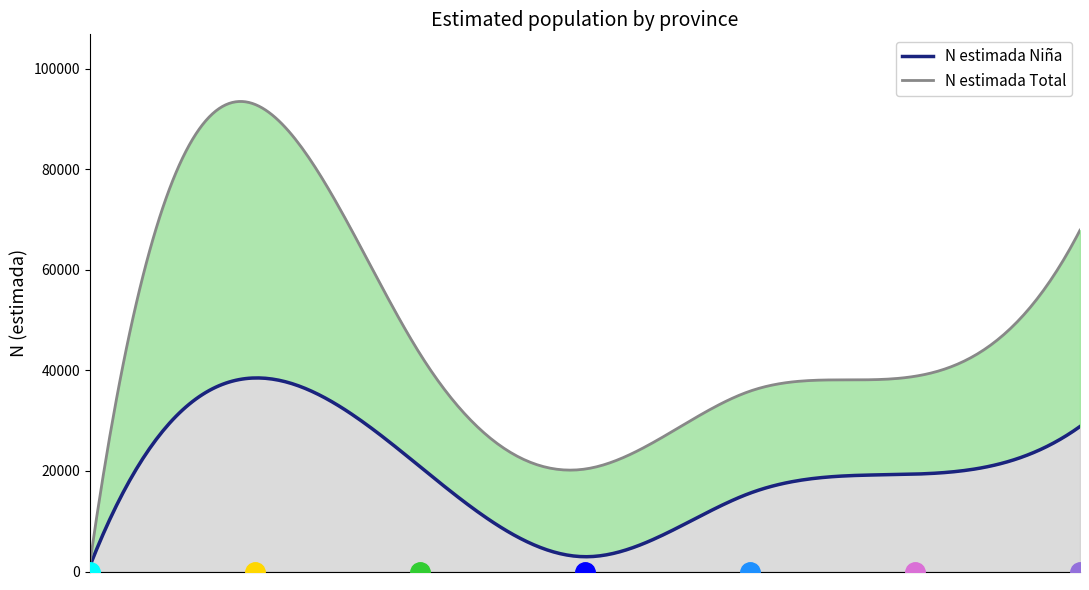

What is the average value of the N estimada Niña series?

18169